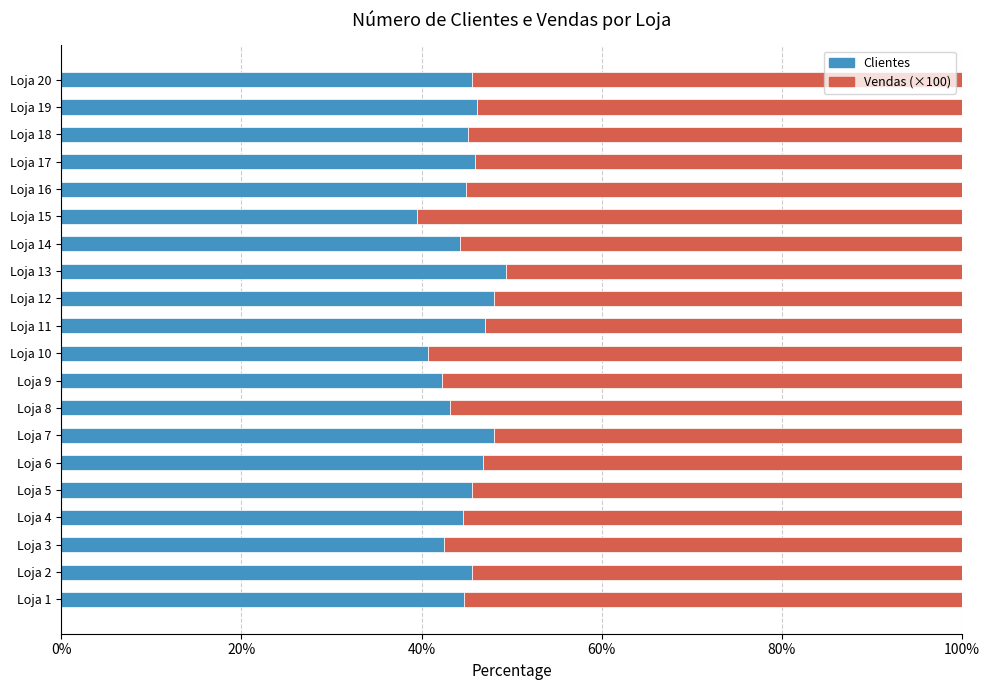

What is the highest value of the Clientes series?

49.4